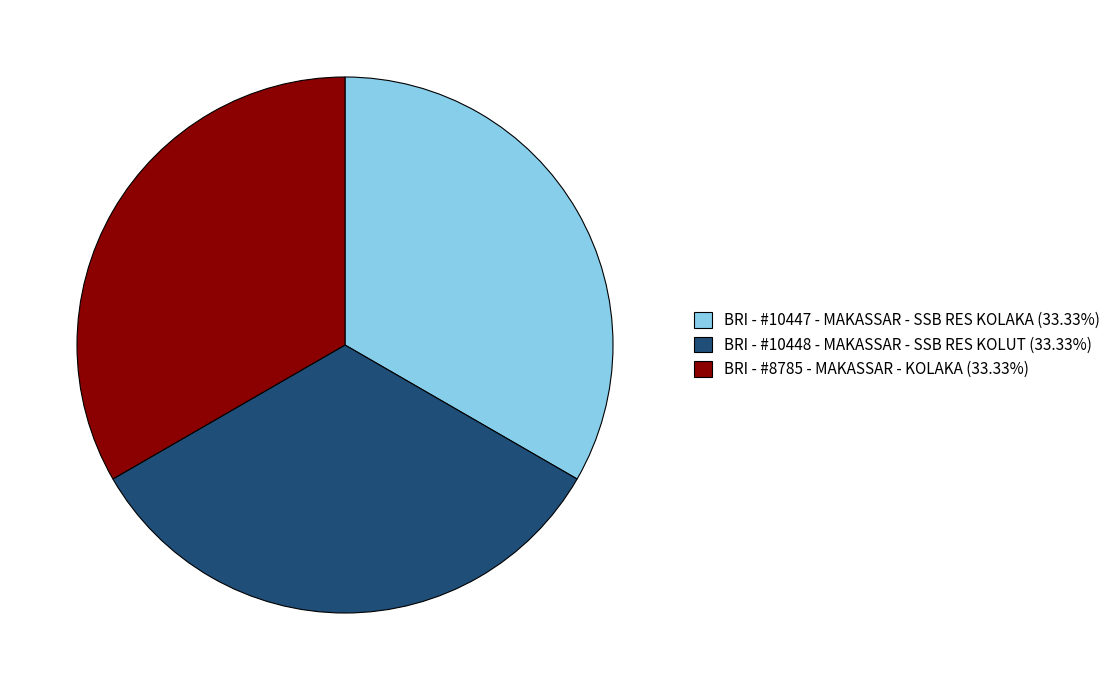

Does any single category account for the majority?

No